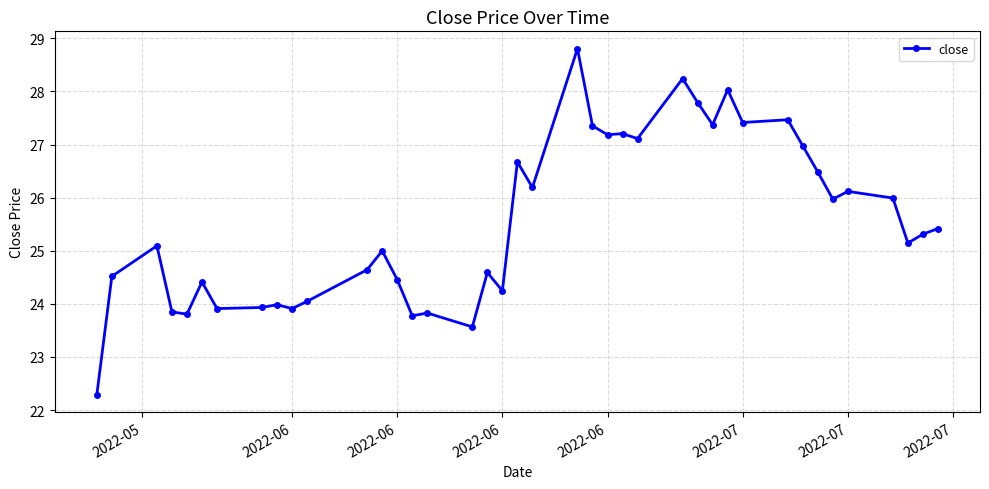

How many categories are shown in the chart?

40